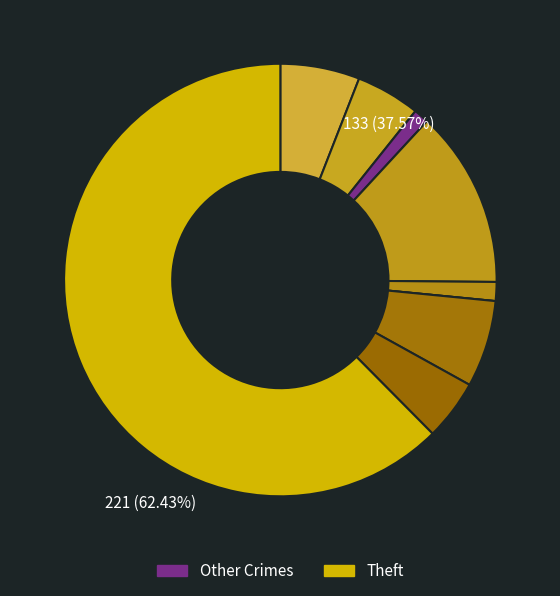

What portion of the pie excludes Homicide?

100.0%